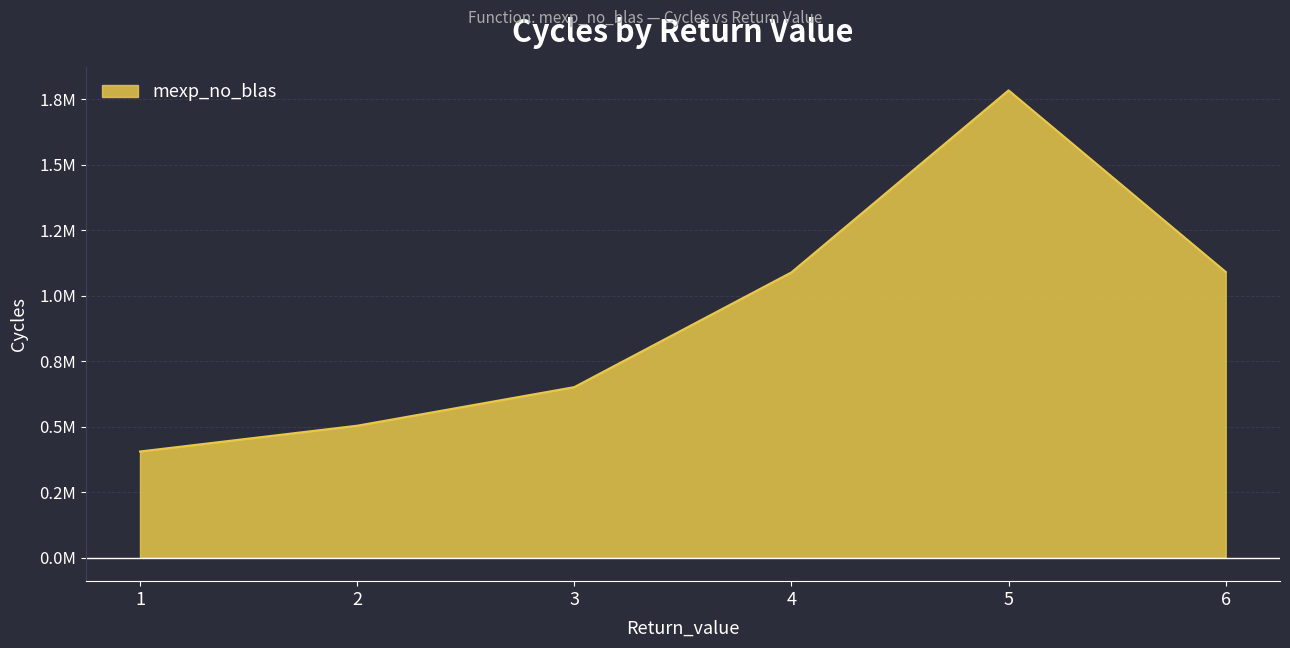

Does the chart display data point markers on the line(s)?

No